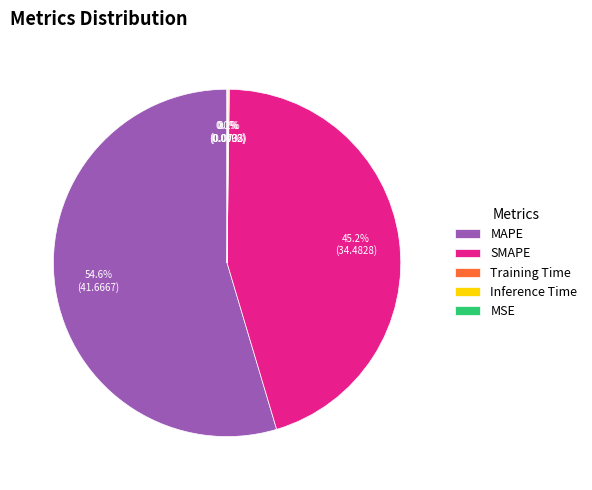

To the nearest percent, what is the difference between the largest and smallest slice percentages?

55%